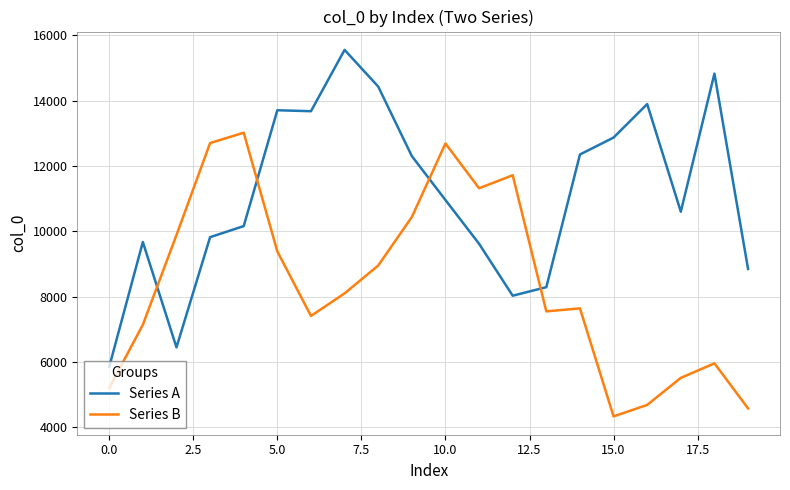

True or false: Series A has more than 0 interior local peaks.

True